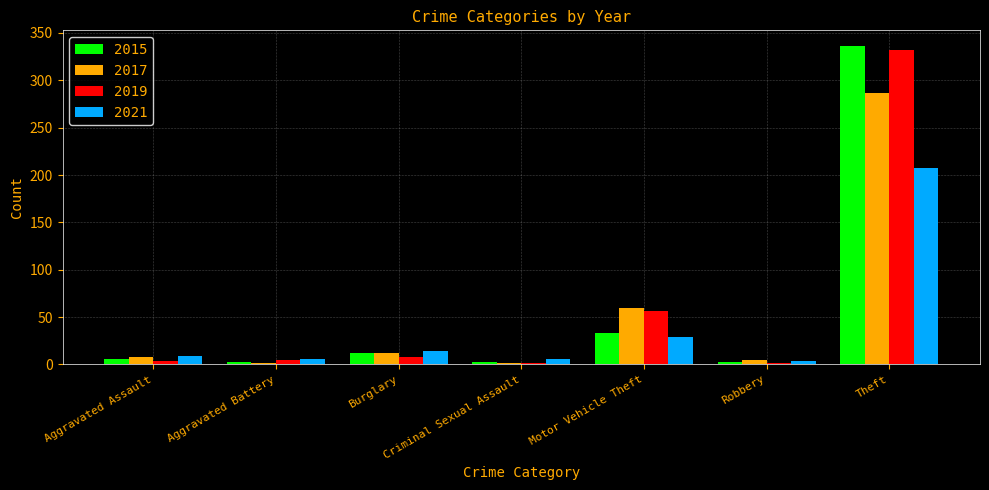

How many bars are there in each group?

4